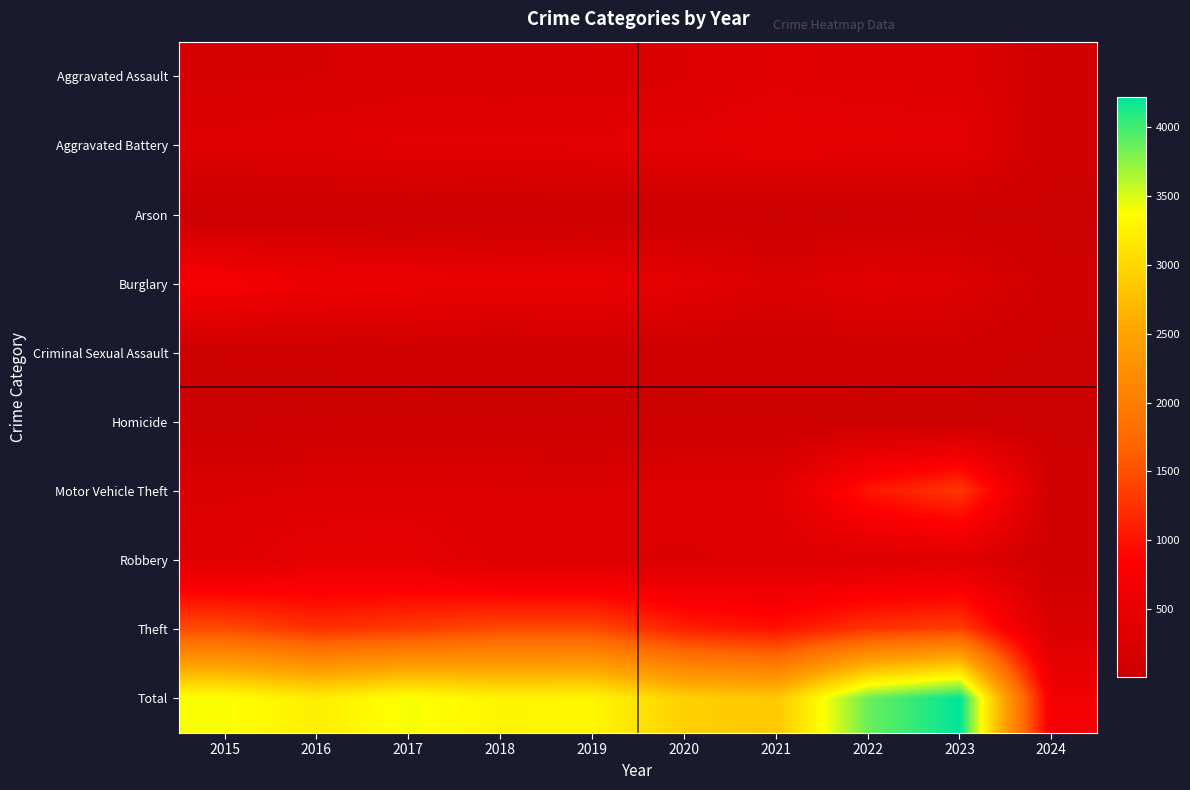

What is the total value across all series at 2019?

6588